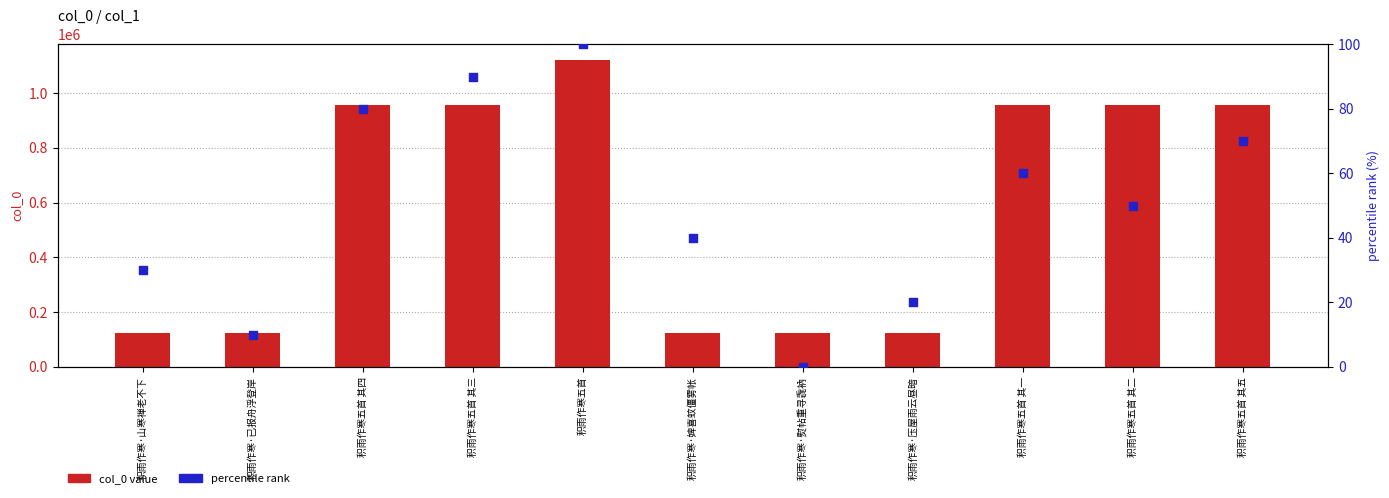

At how many categories does at least one series exceed 395106?

6